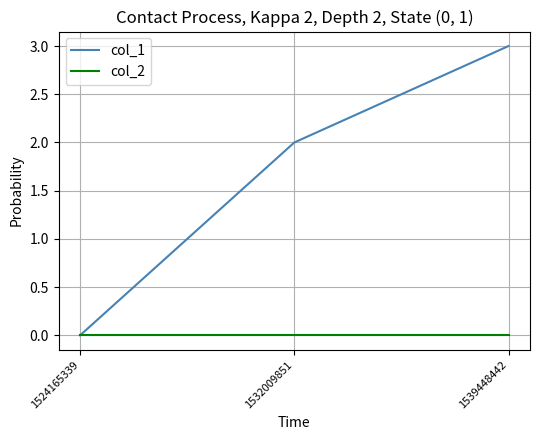

Does the chart display data point markers on the line(s)?

No